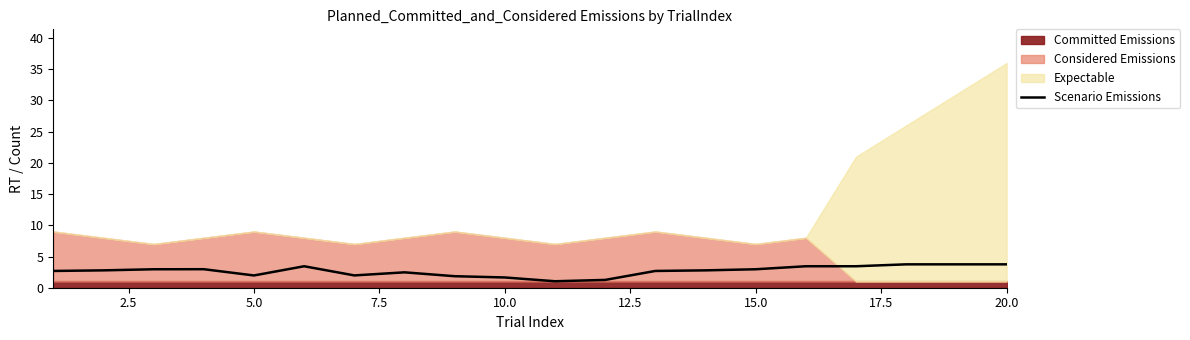

What is the value of the 2nd point from the left?

2.8